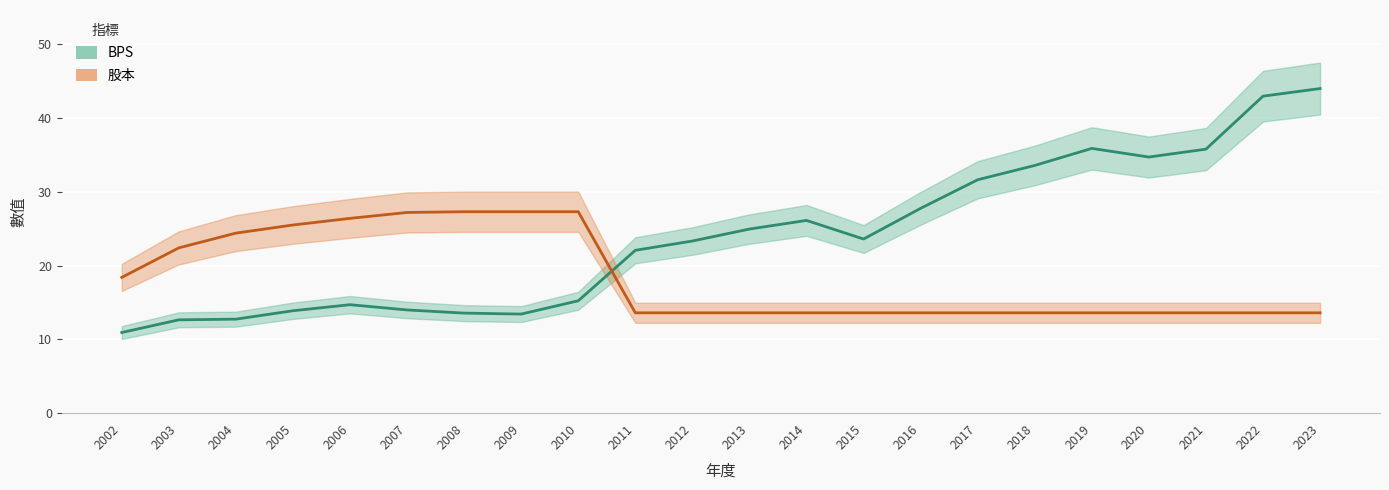

The 股本 series shows 23.8 at 2021. True or false?

False